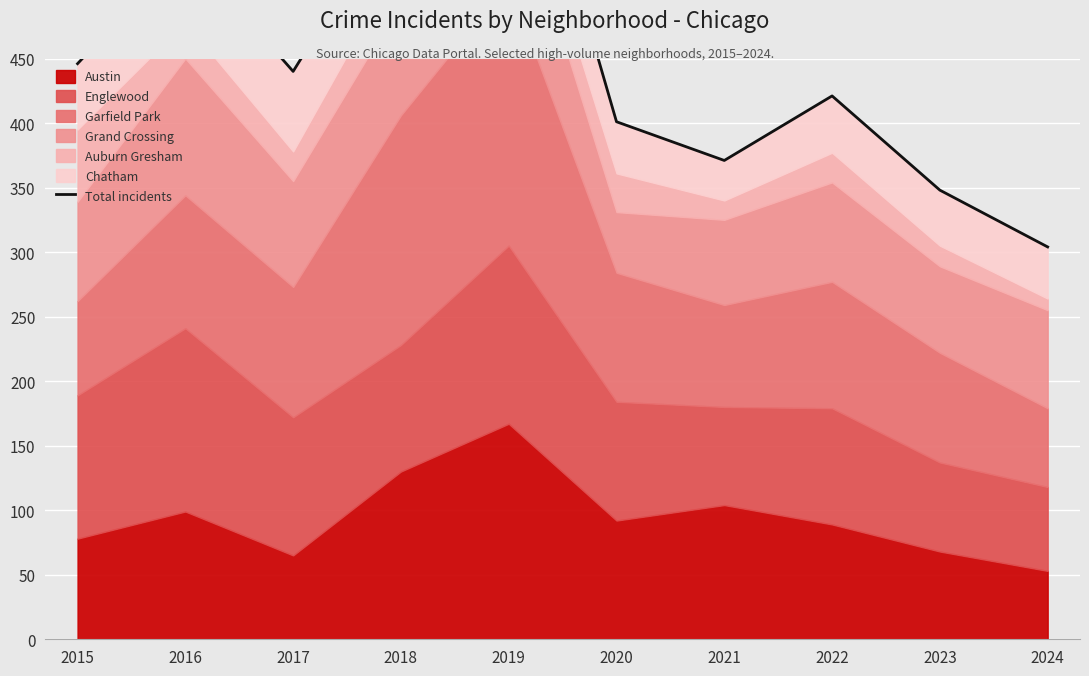

Reading left to right, extract all data points from this chart.

446	535	440	575	689	401	371	421	348	304